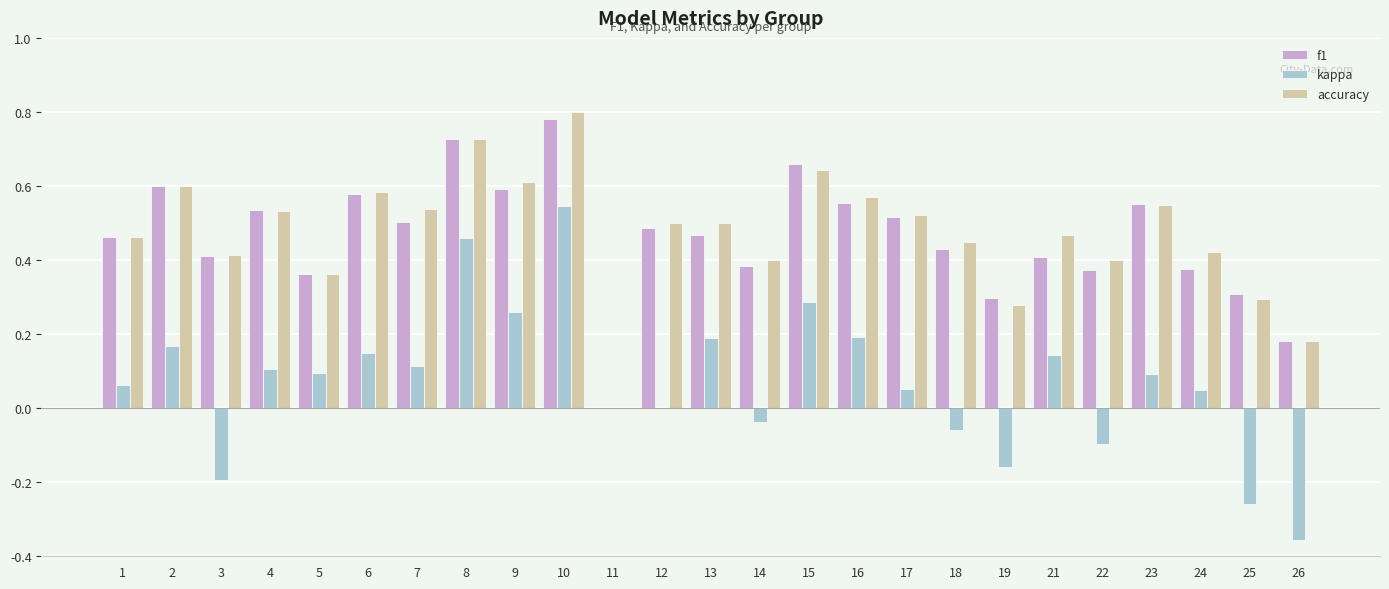

What is the sum of all kappa values?

1.8